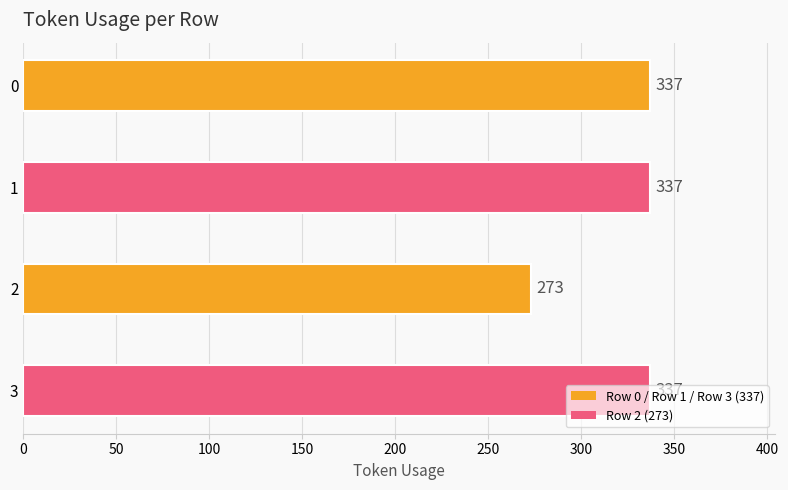

Read the value at 1, to the nearest 10.

340